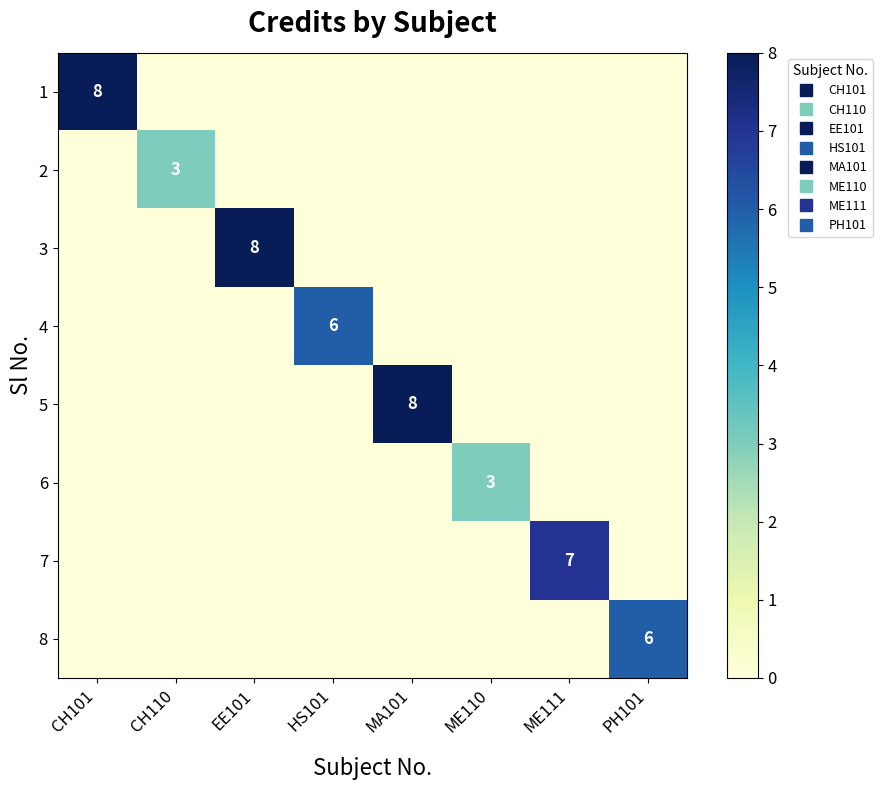

At which label is 6 closest to 1?

CH101